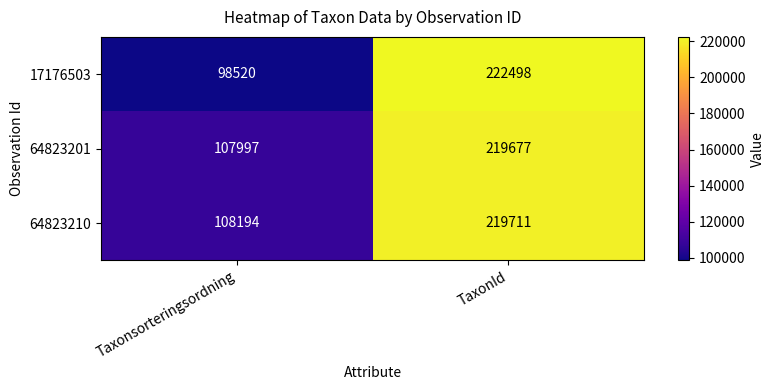

What is the smallest value displayed?

98520